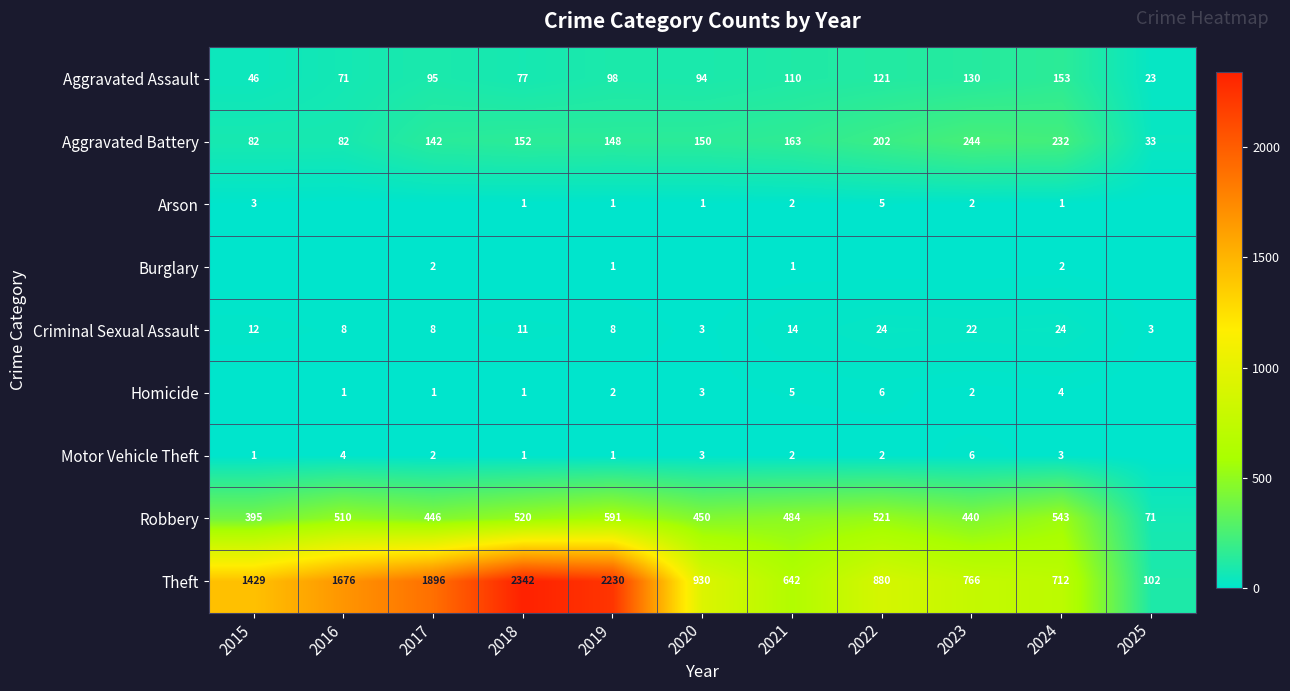

Count the Aggravated Battery values in the range 82 to 202.

8